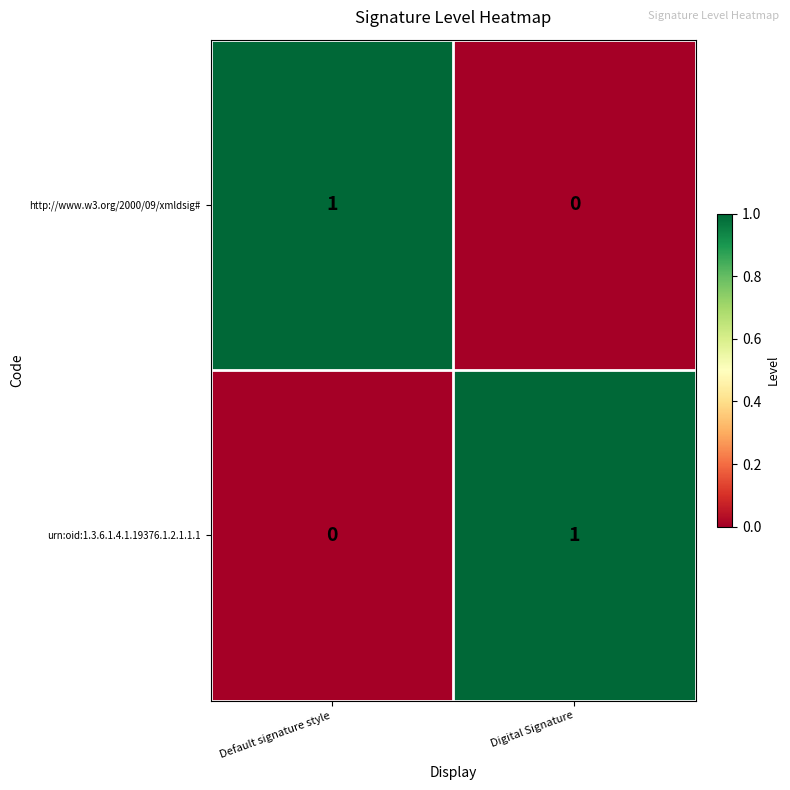

Which category has the lowest value in the urn:oid:1.3.6.1.4.1.19376.1.2.1.1.1 series?

Default signature style